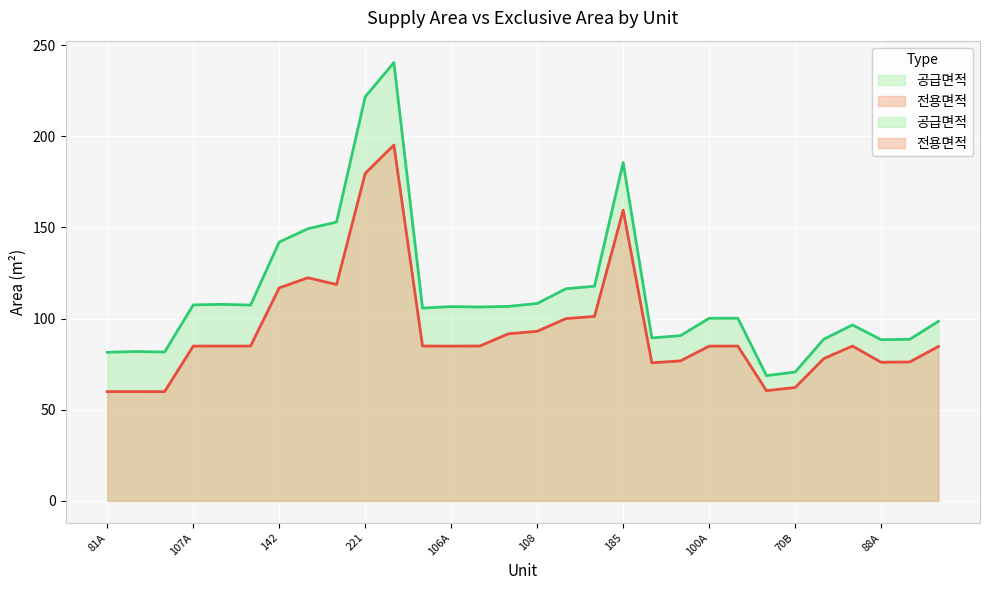

Is the value of 전용면적 at 100A greater than the value of 공급면적 at 106?

No